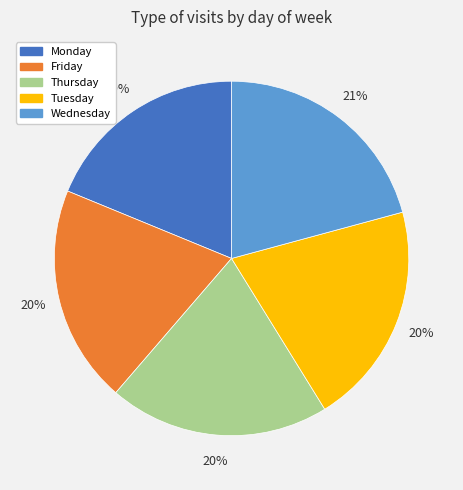

Is the sum of Monday and Wednesday greater than half?

No